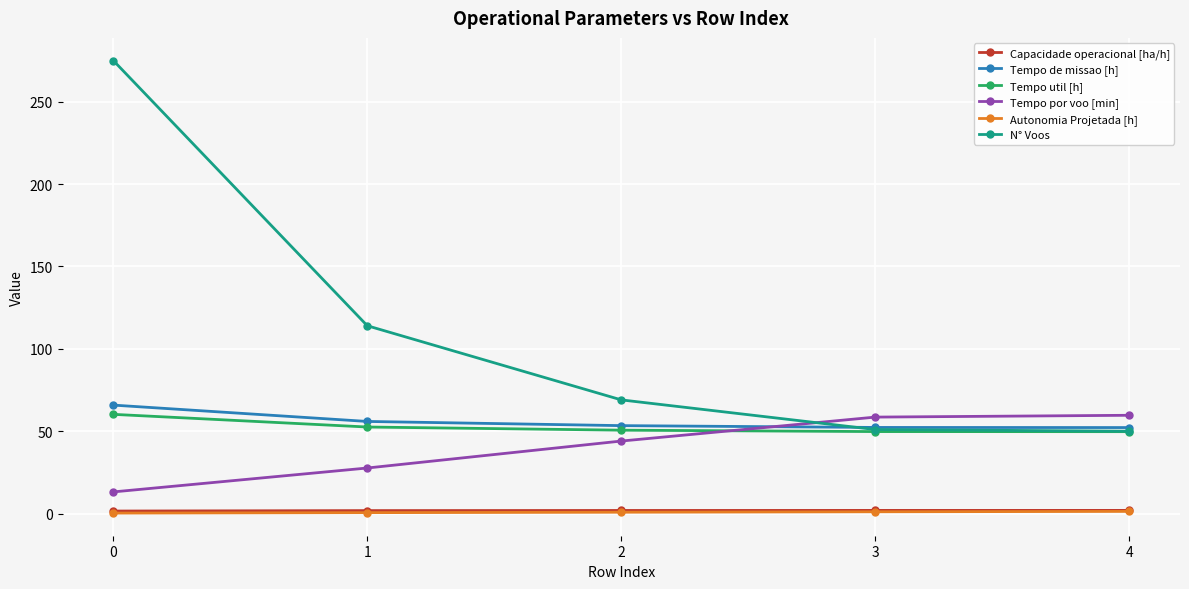

What is the value of the Autonomia Projetada [h] point at the 4th from the left?

1.1